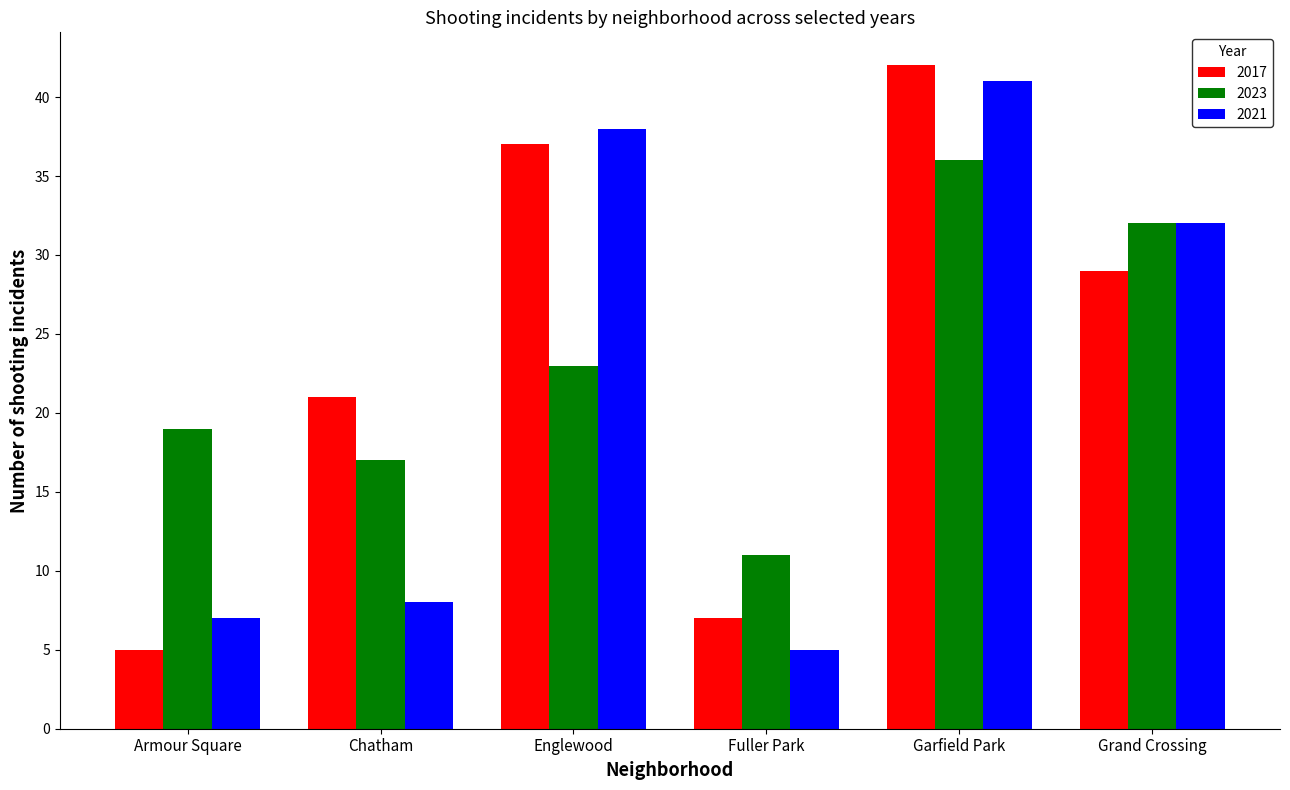

Which category has the highest value in the 2023 series?

Garfield Park